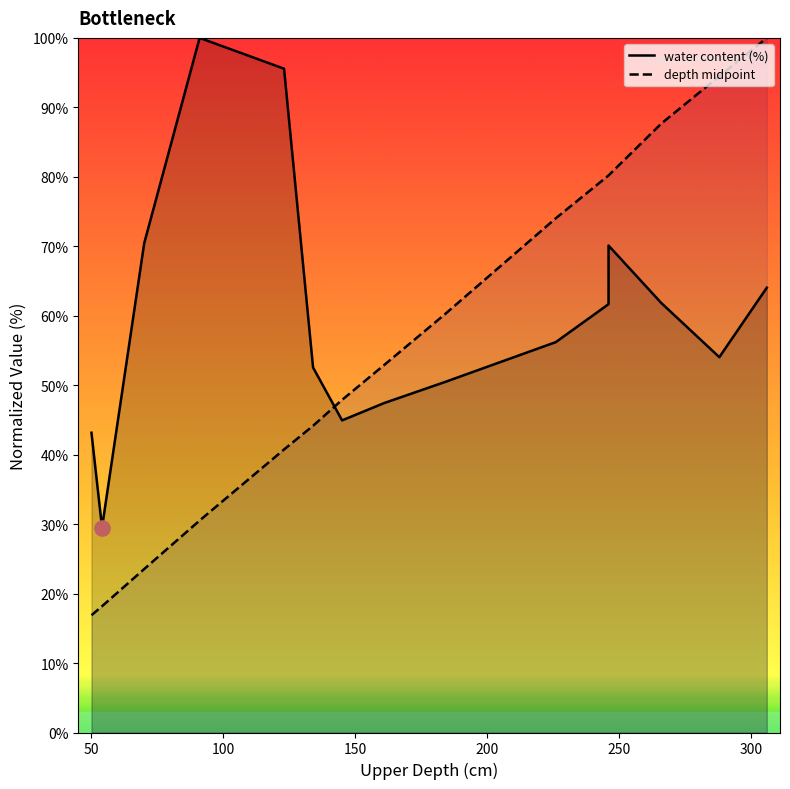

Is the value of water content (%) at 161 greater than the value of depth midpoint at 70?

Yes